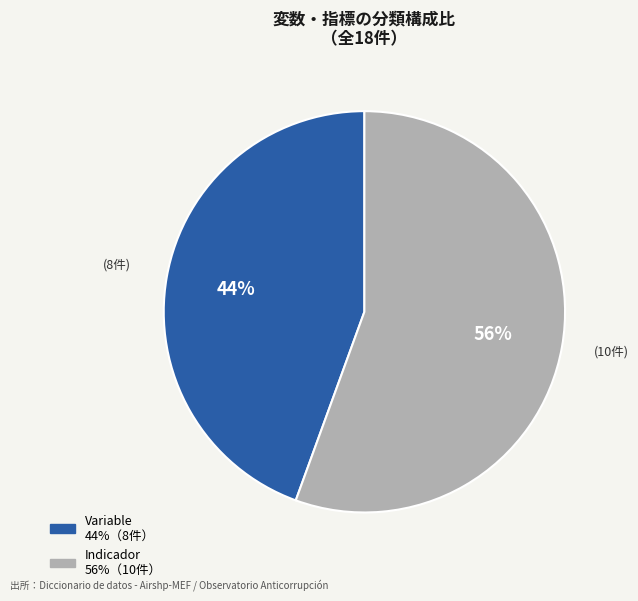

Rank the categories by value from highest to lowest.

Indicador, Variable